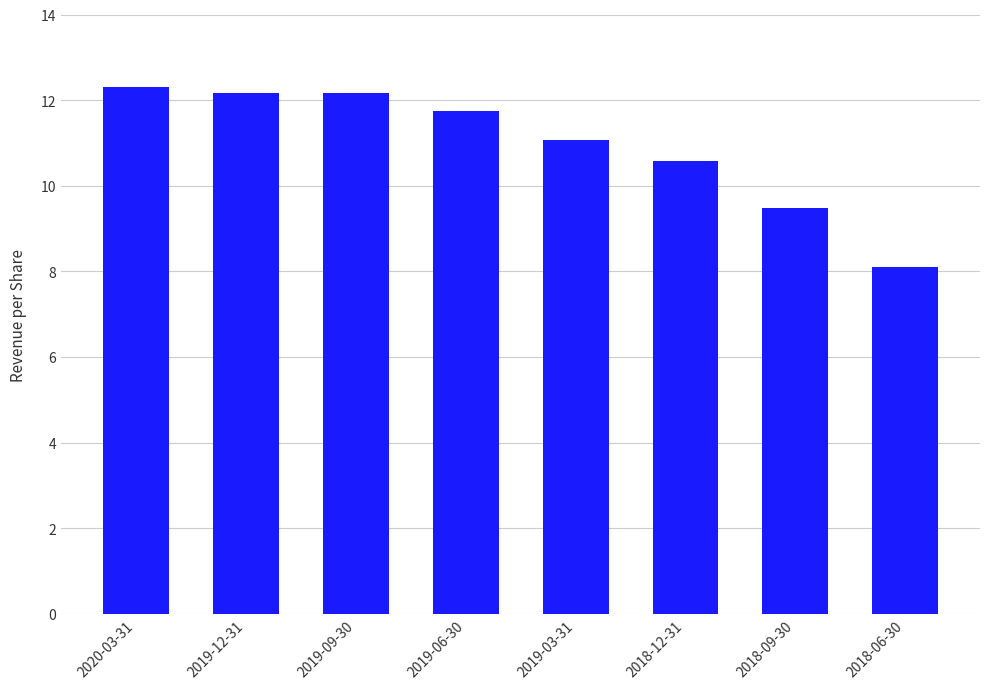

Count the number of categories in the chart.

8